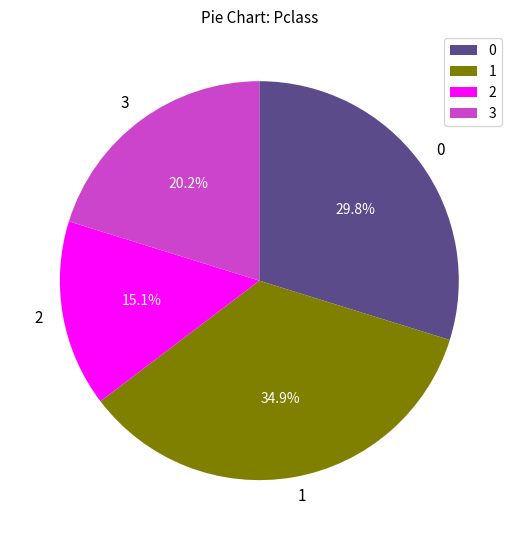

Is the sum of 2 and 3 greater than half?

No